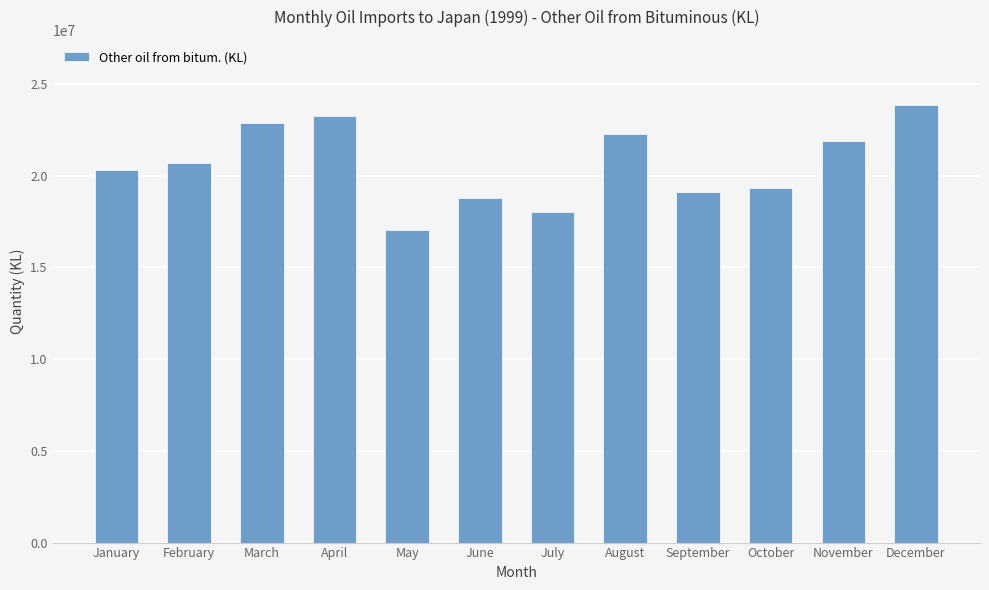

Is it true that the value at September is 26789437?

False